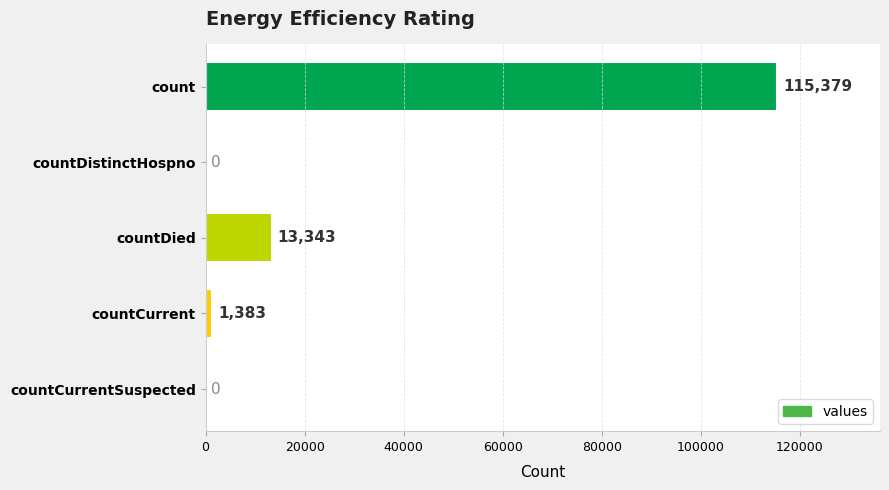

How many distinct data groups are displayed?

1